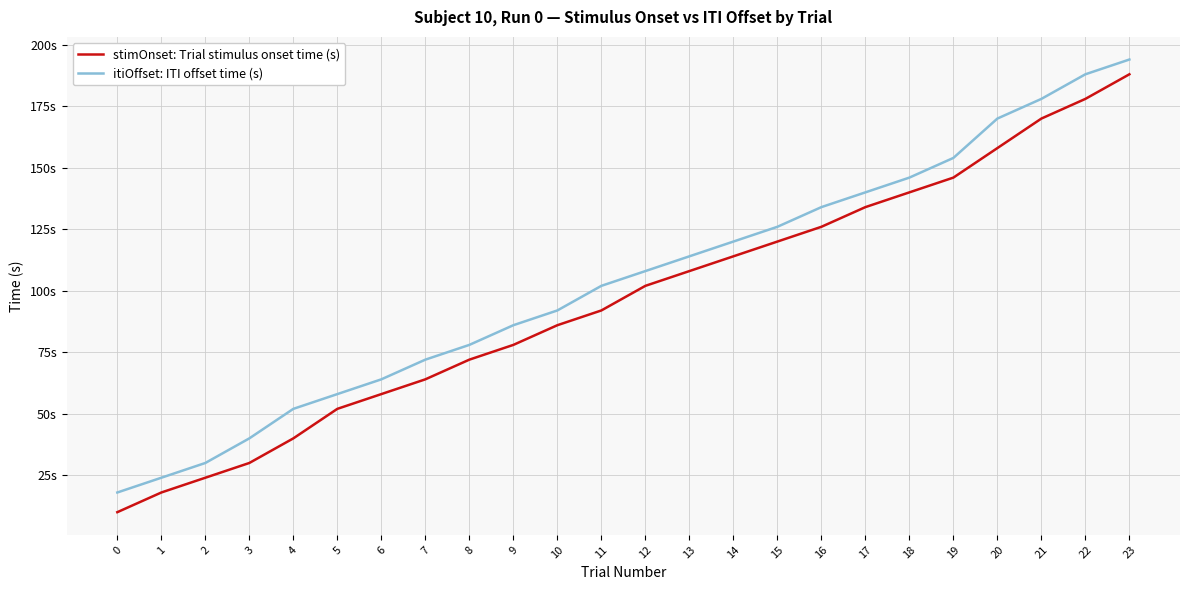

What is the maximum value for itiOffset: ITI offset time (s)?

194